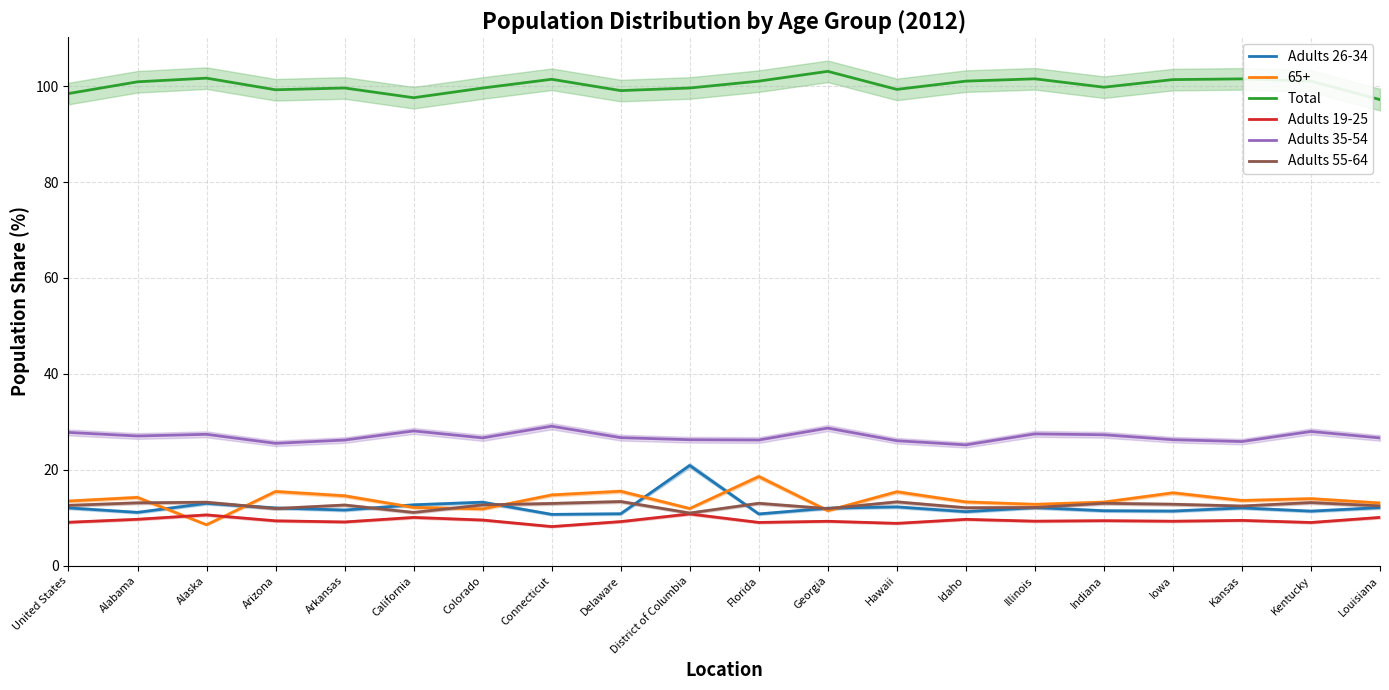

Is it true that Adults 35-54 equals 48.7 at Connecticut?

False